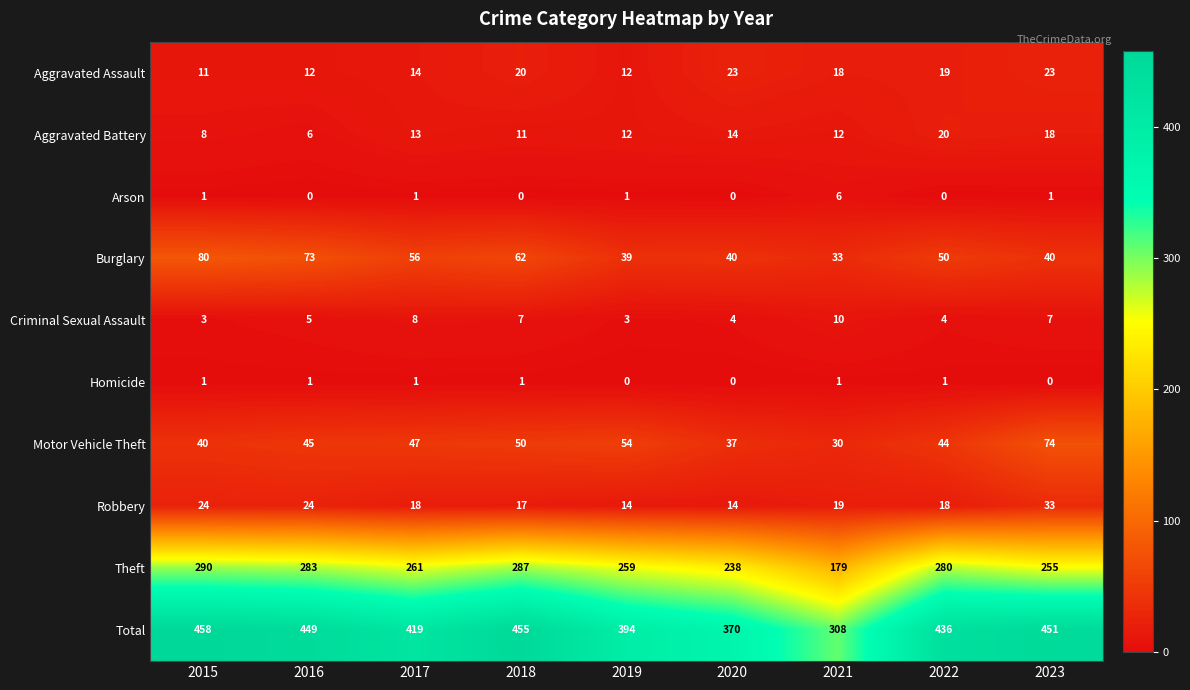

At how many categories does at least one series exceed 405?

6